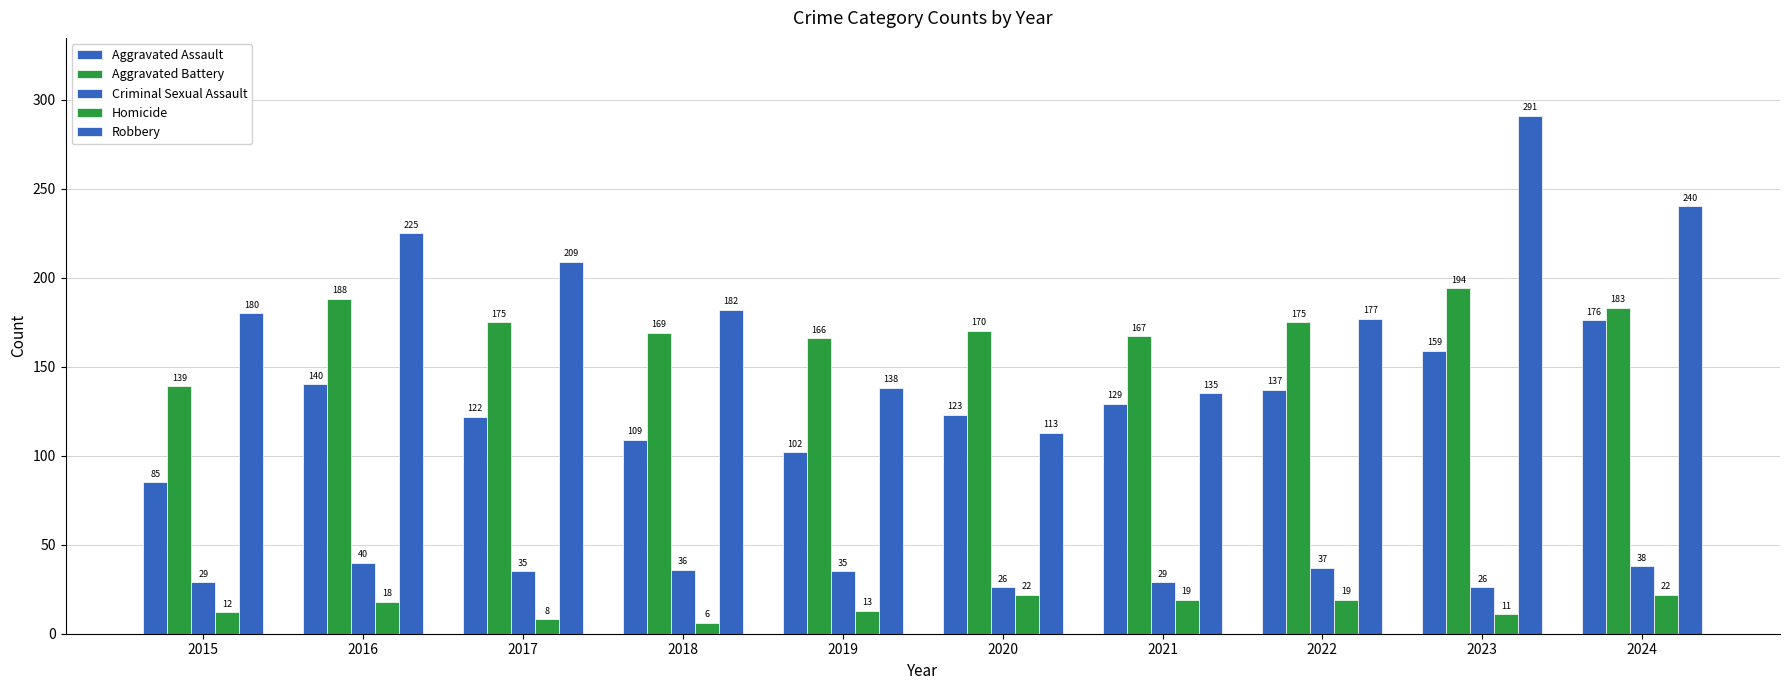

What is the spread (max minus min) of values at 2019?

153